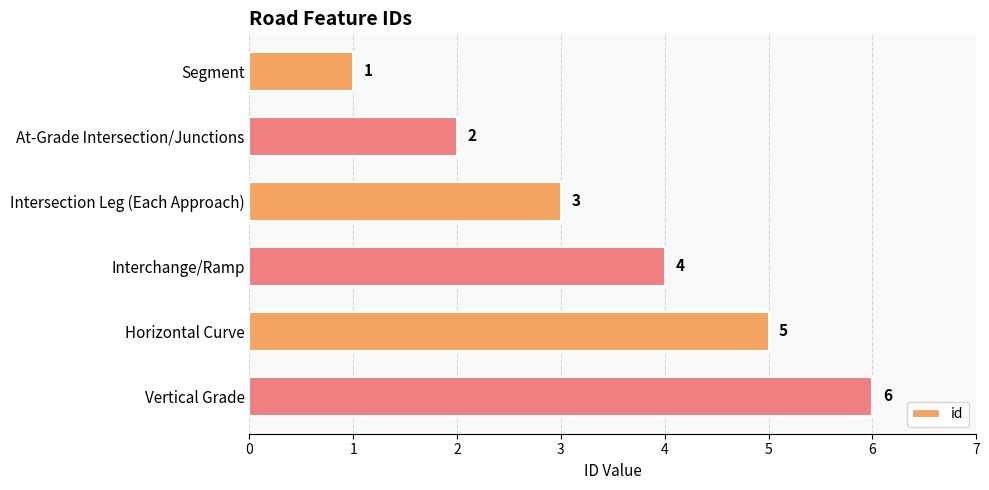

Rank the categories by value from lowest to highest.

Segment, At-Grade Intersection/Junctions, Intersection Leg (Each Approach), Interchange/Ramp, Horizontal Curve, Vertical Grade